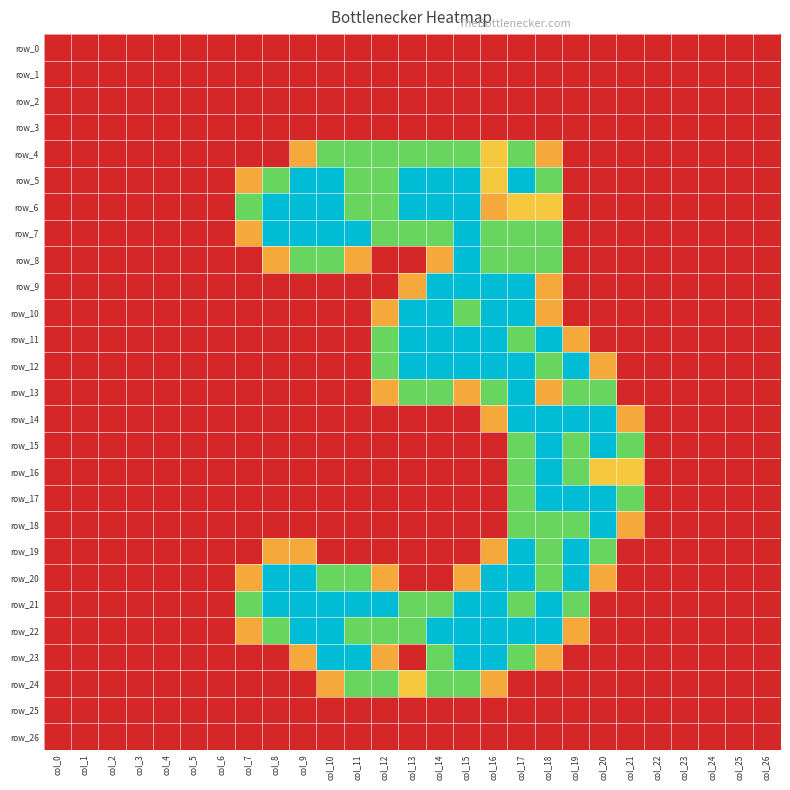

What is the difference between the row_20 values at col_9 and col_20?

1.2